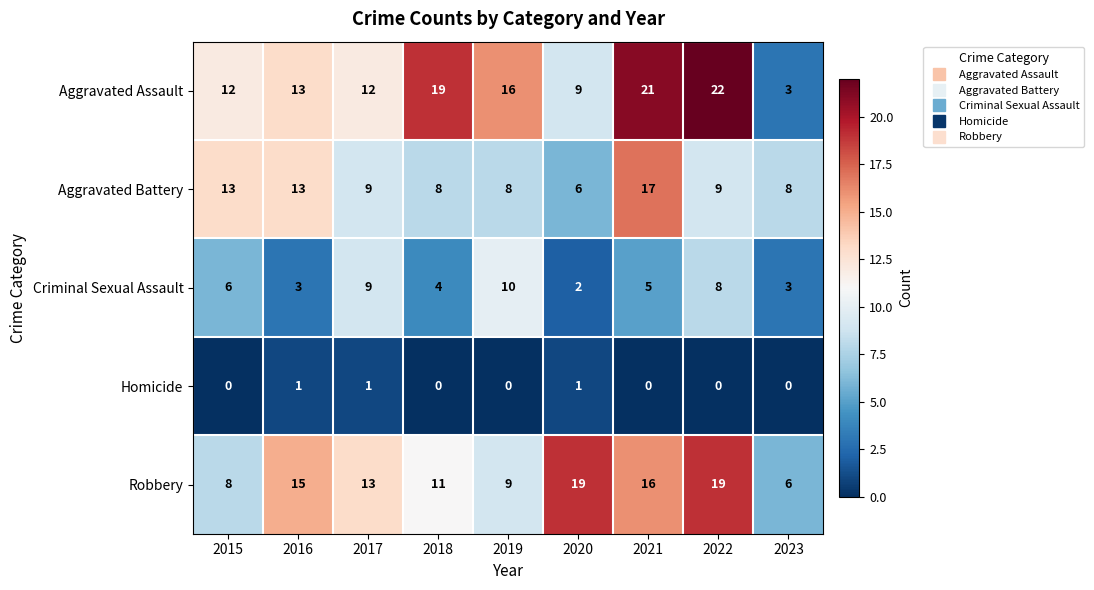

What is the maximum value shown in the chart?

22